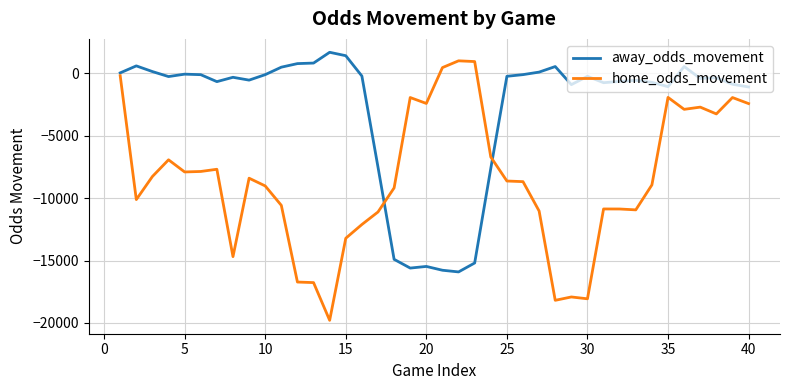

Which series has the largest total across all categories?

away_odds_movement